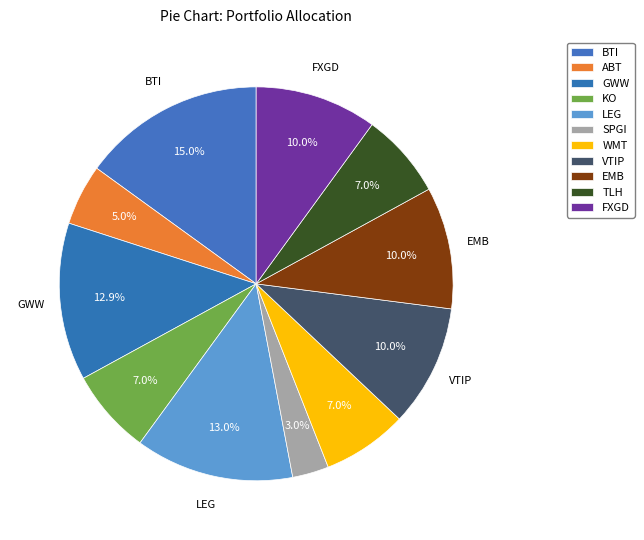

Is it true that LEG is 19% of the pie?

False